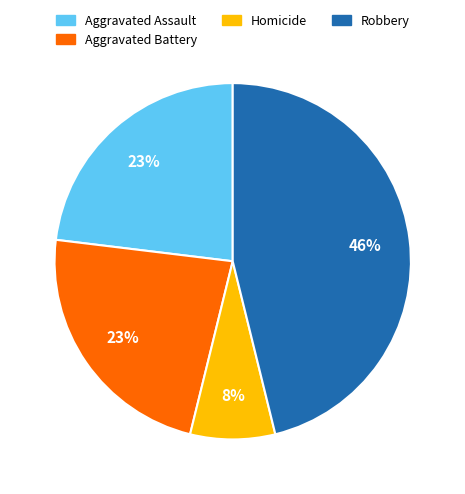

Which slice is the largest?

Robbery